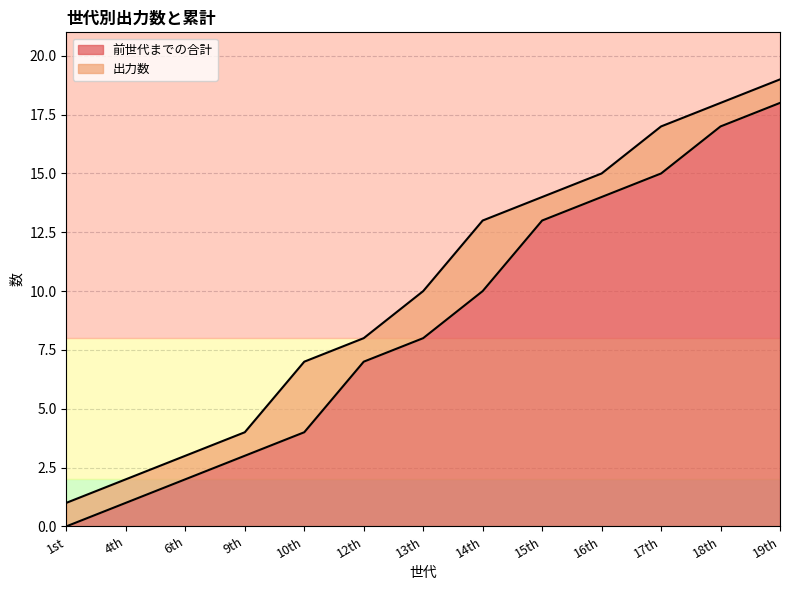

List the labels in order of value, smallest first.

1st, 4th, 6th, 9th, 10th, 12th, 13th, 14th, 15th, 16th, 17th, 18th, 19th